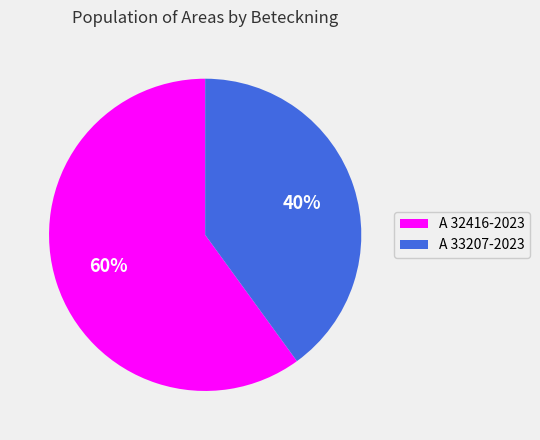

How many slices are in this pie chart?

2